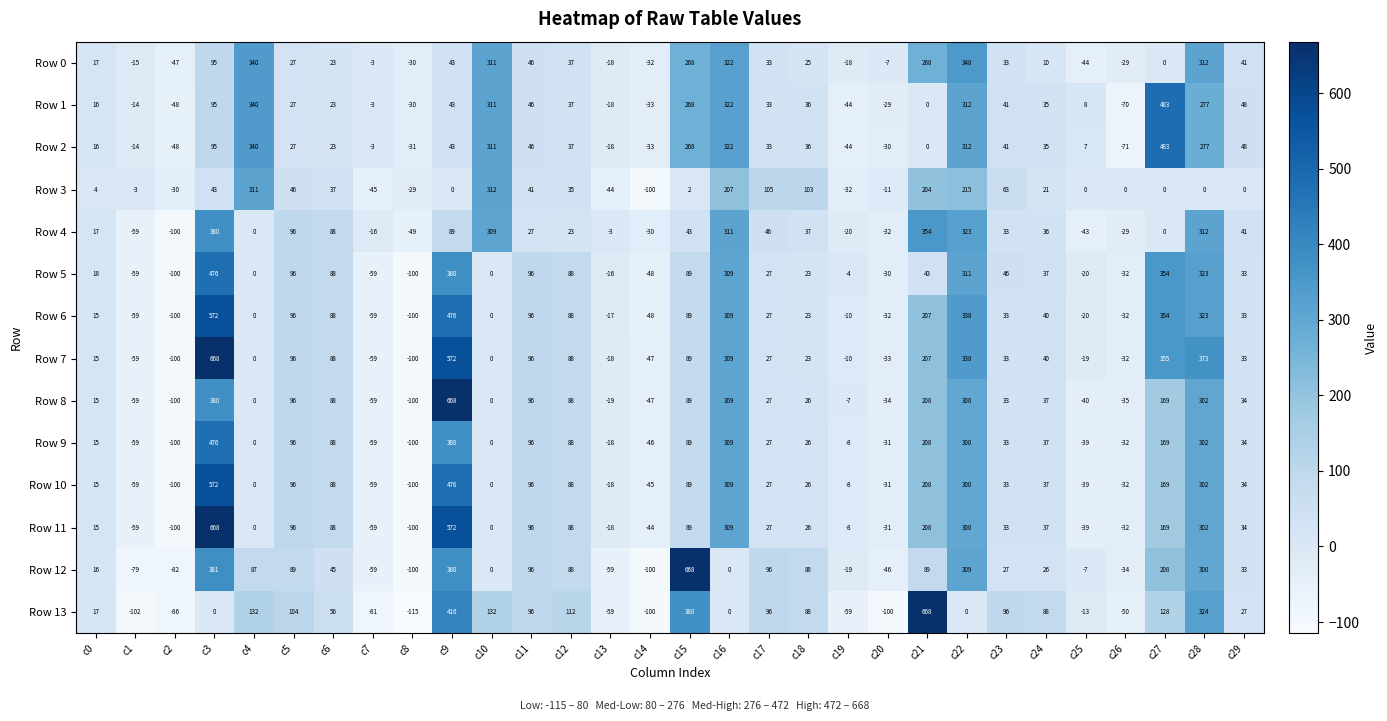

Which label corresponds to the smallest value in the chart?

c8